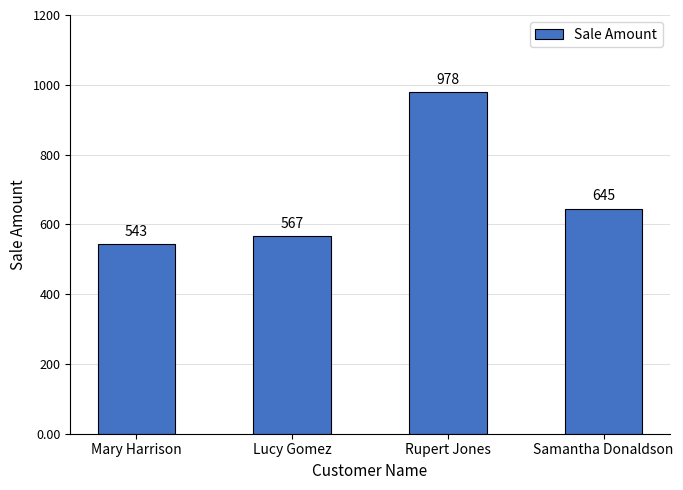

What position from the left is Rupert Jones?

3